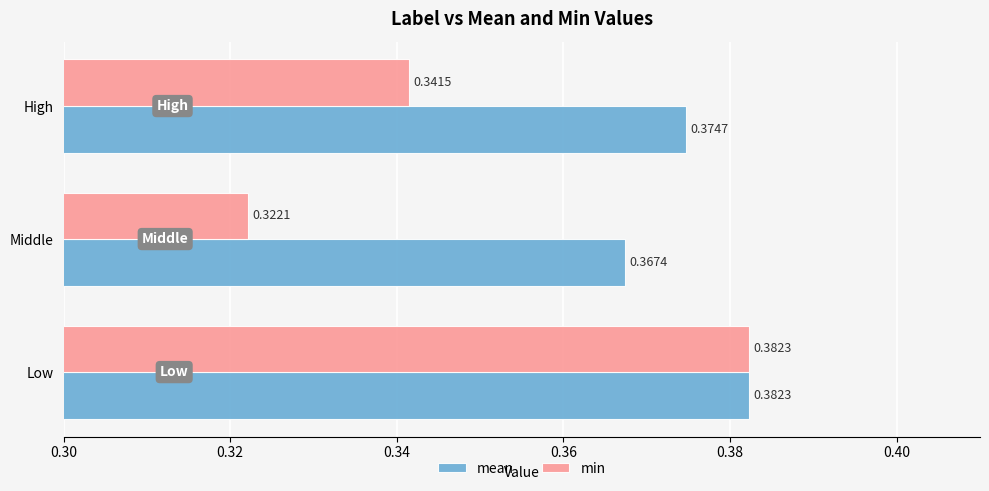

List the labels in order of mean value, largest first.

Low, High, Middle